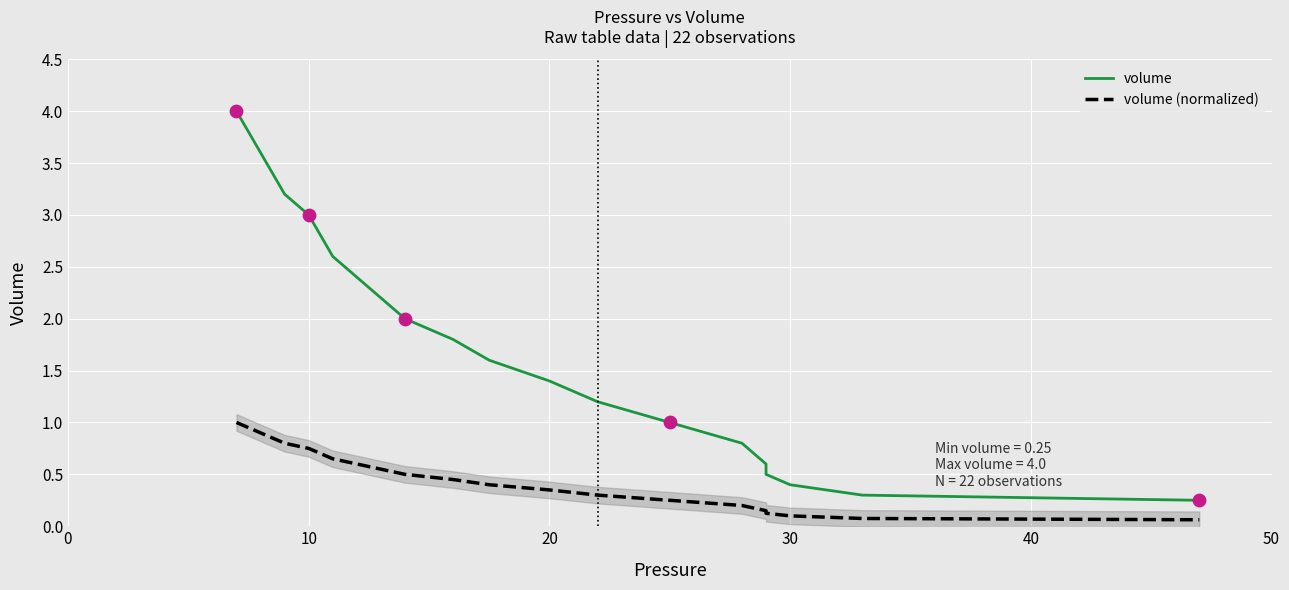

Which series contains the highest Y value?

volume